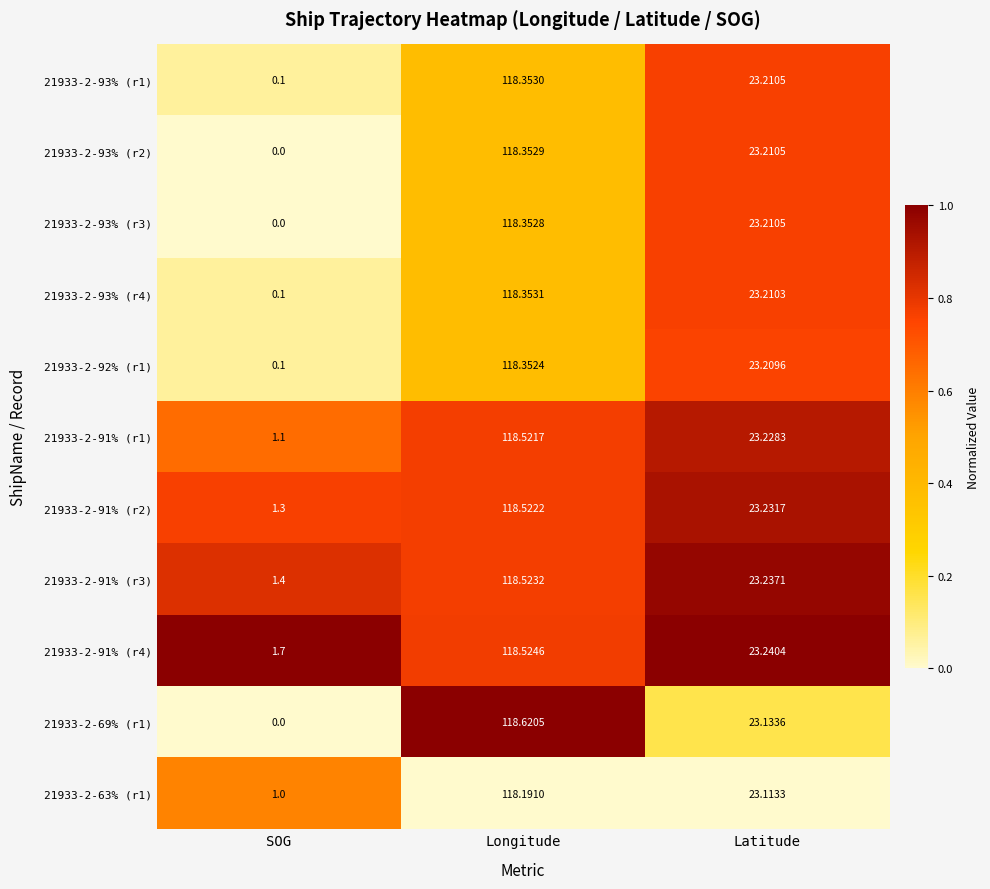

At which category is the sum across all series the highest?

Longitude